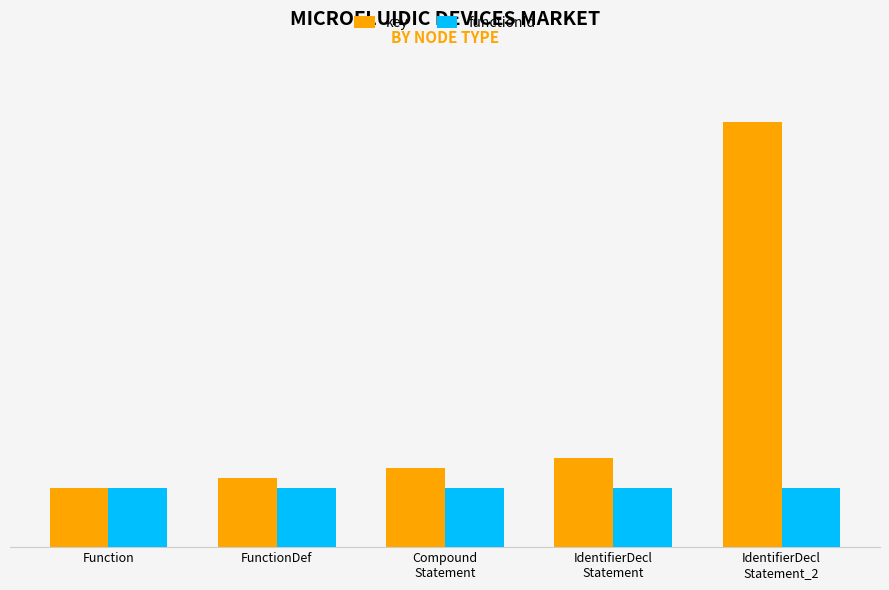

What is the label of the 4th bar from the right?

FunctionDef